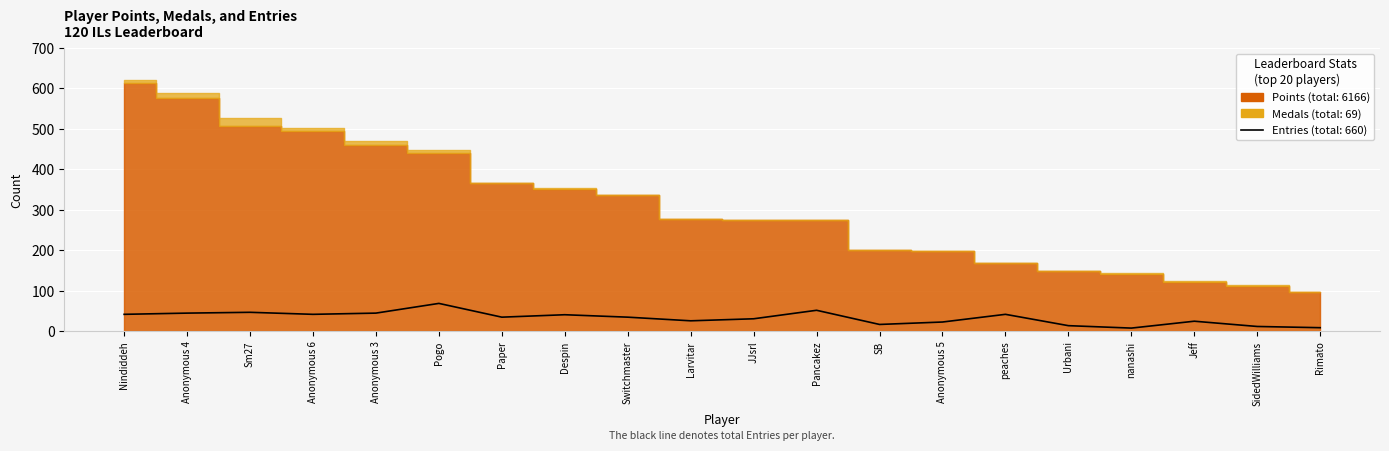

How many interior local peaks (higher than both neighbors) does the data have?

6